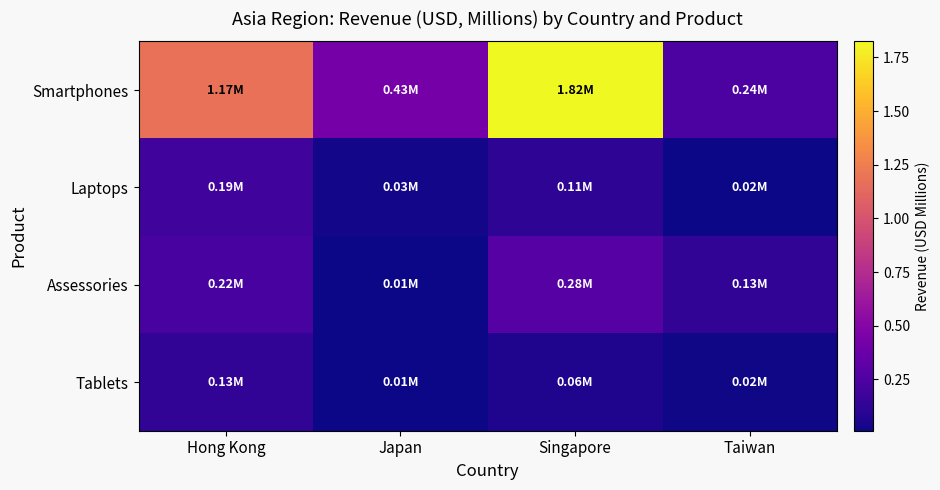

What is the difference between the highest and lowest values at Taiwan?

0.2